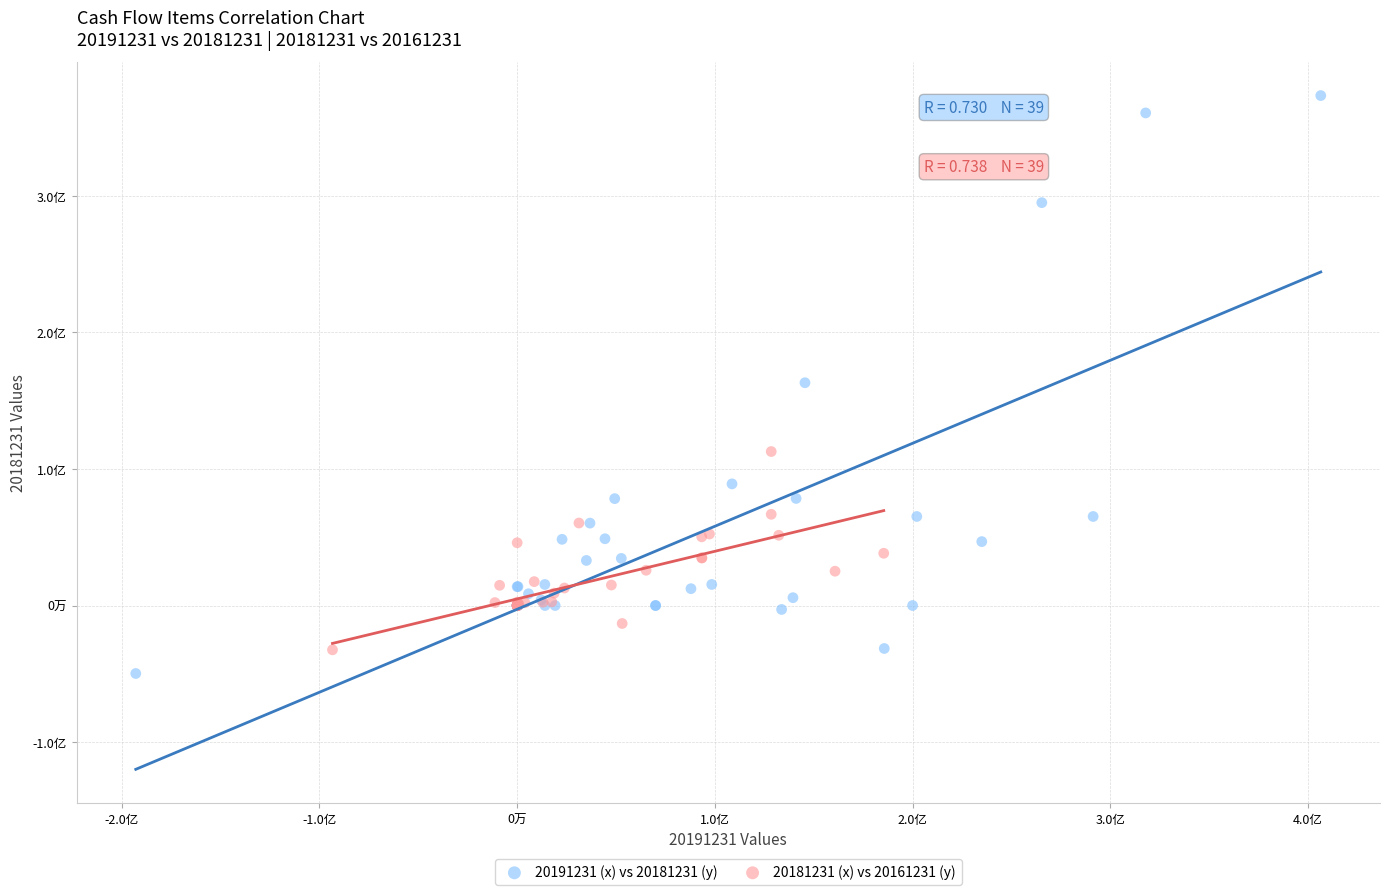

Which series contains the highest Y value?

20191231 (x) vs 20181231 (y)